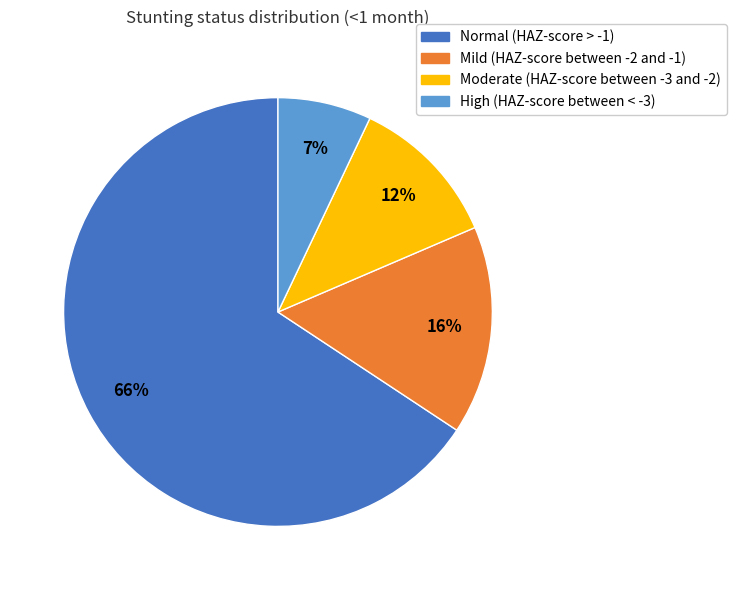

The Mild (HAZ-score between -2 and -1) slice represents 22% of the pie. True or false?

False